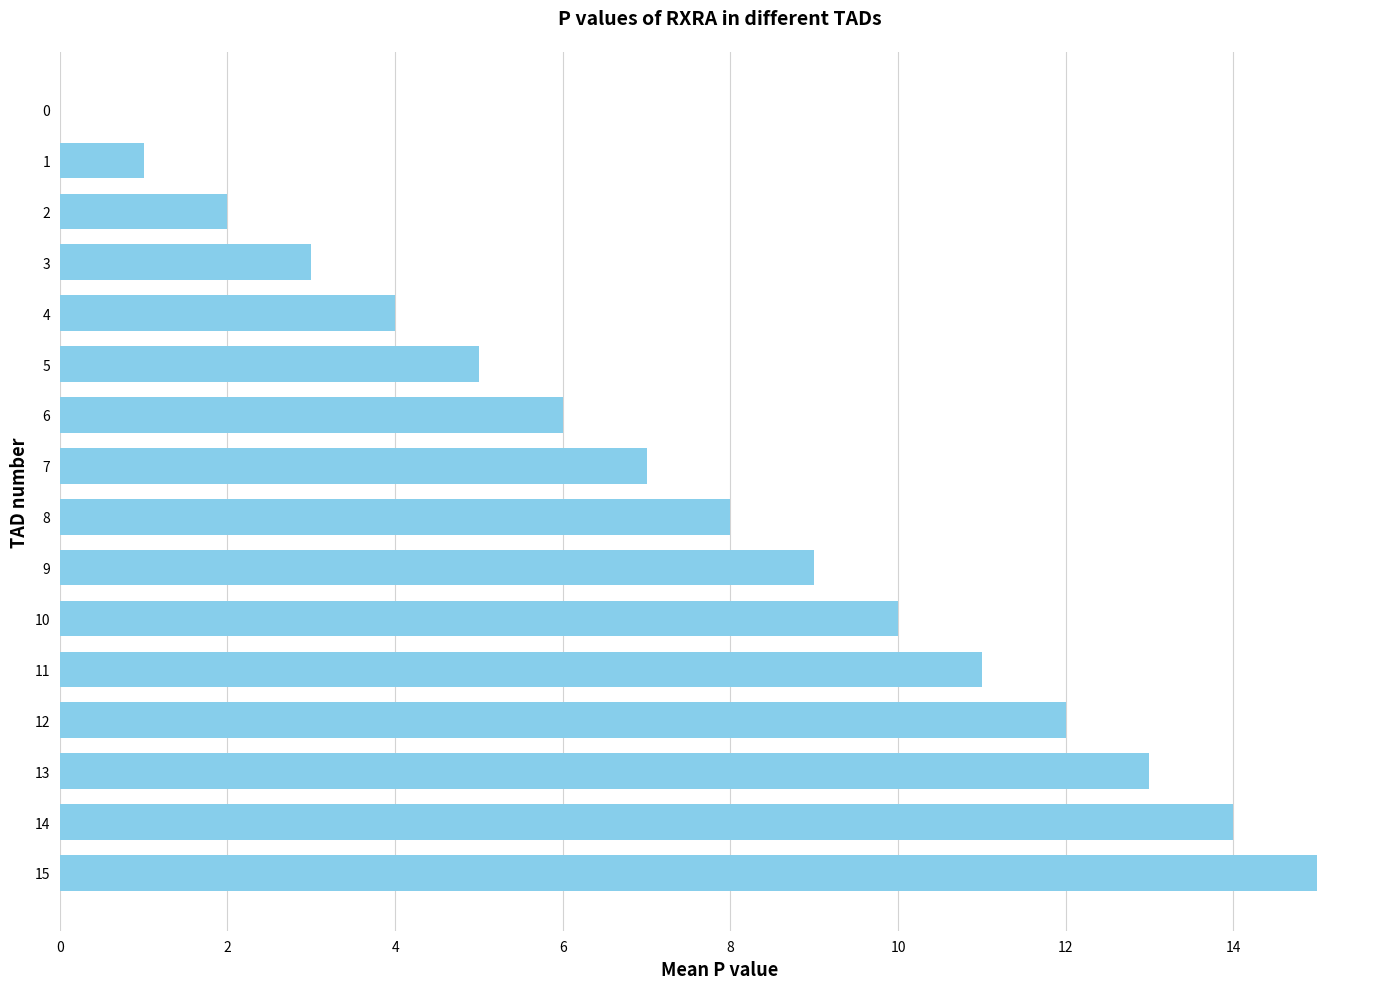

What is the sum of all values?

120